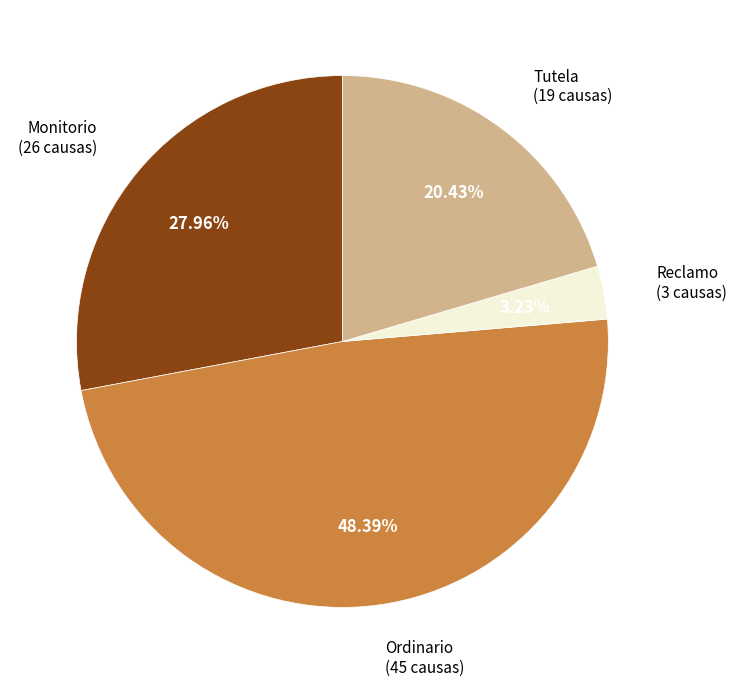

True or false: Reclamo accounts for 3% of the total.

True